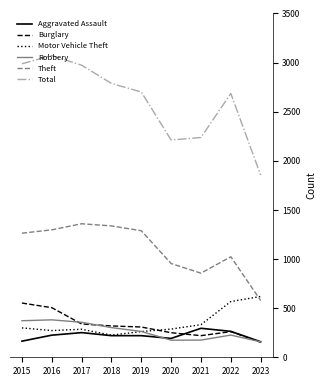

Which series ends up on top after the final intersection of Theft and Motor Vehicle Theft?

Motor Vehicle Theft